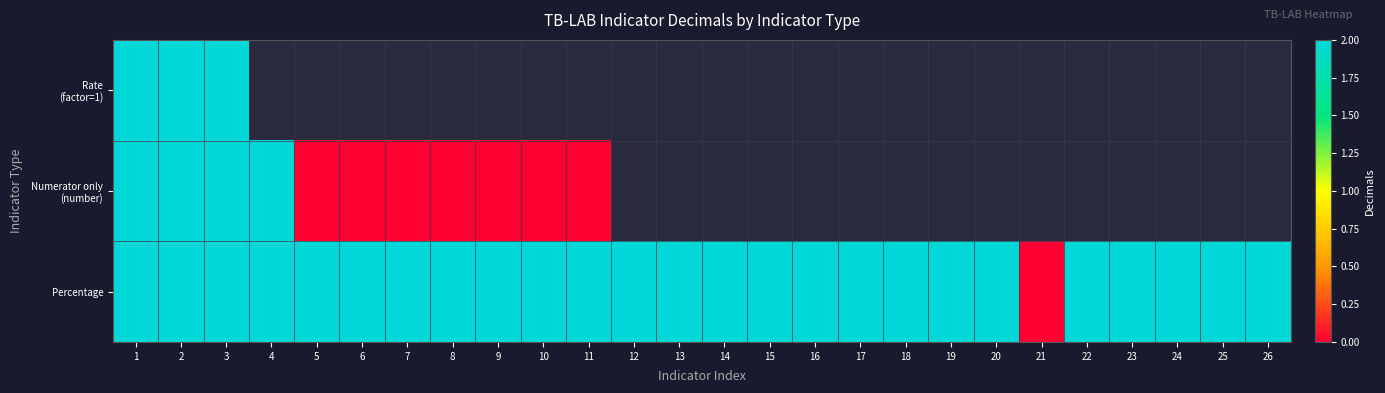

True or false: Percentage has a value of 3.3 at 9.

False